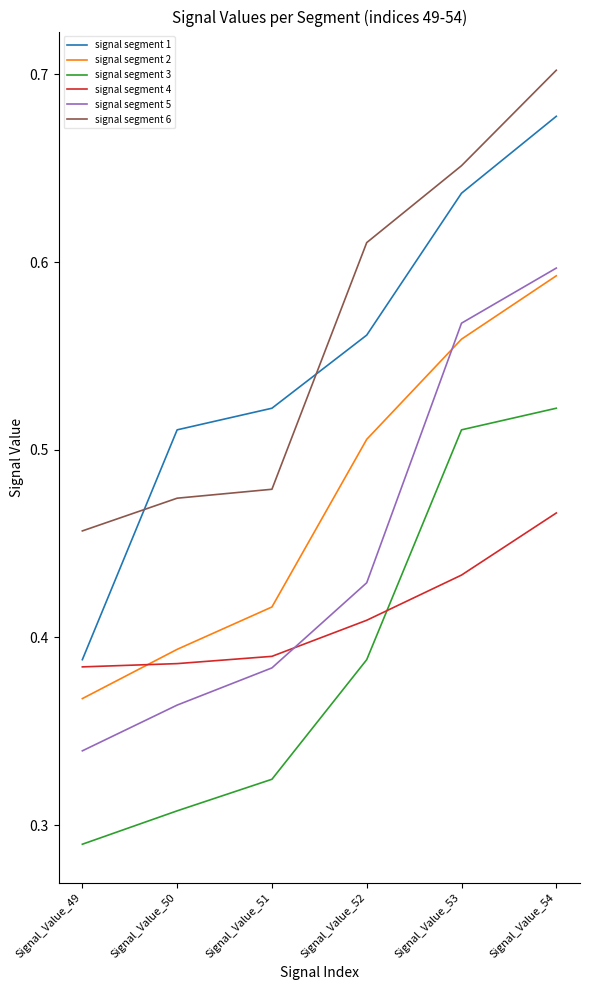

True or false: signal segment 3 has a value of 0.5 at Signal_Value_49.

False